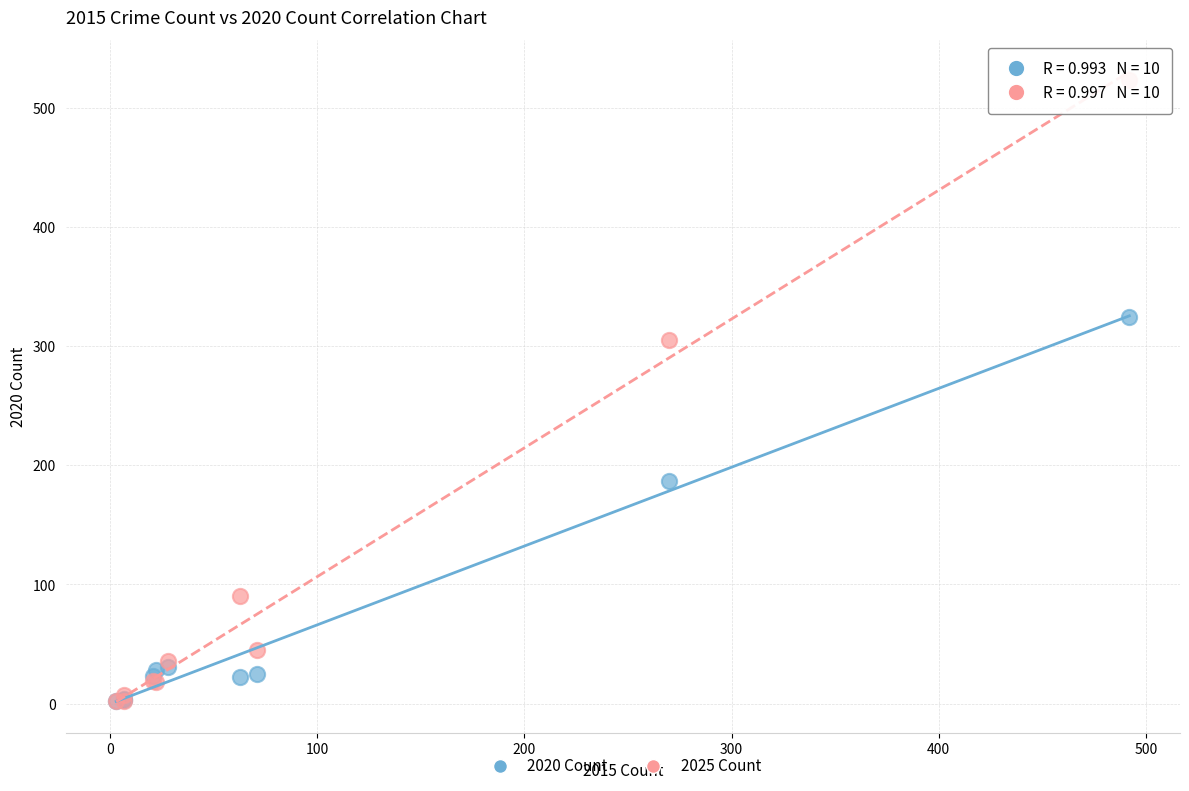

Across all series, what Y value is closest to 263?

305